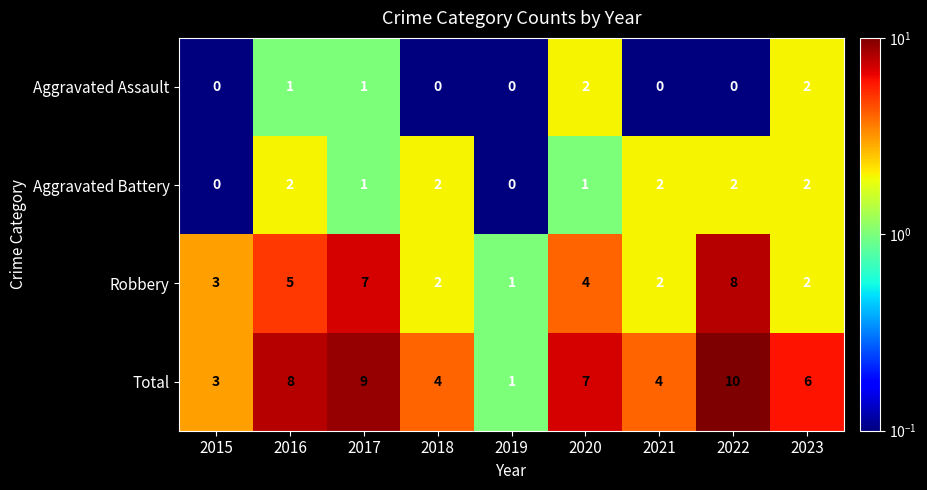

What is the difference between the highest and lowest values at 2015?

3